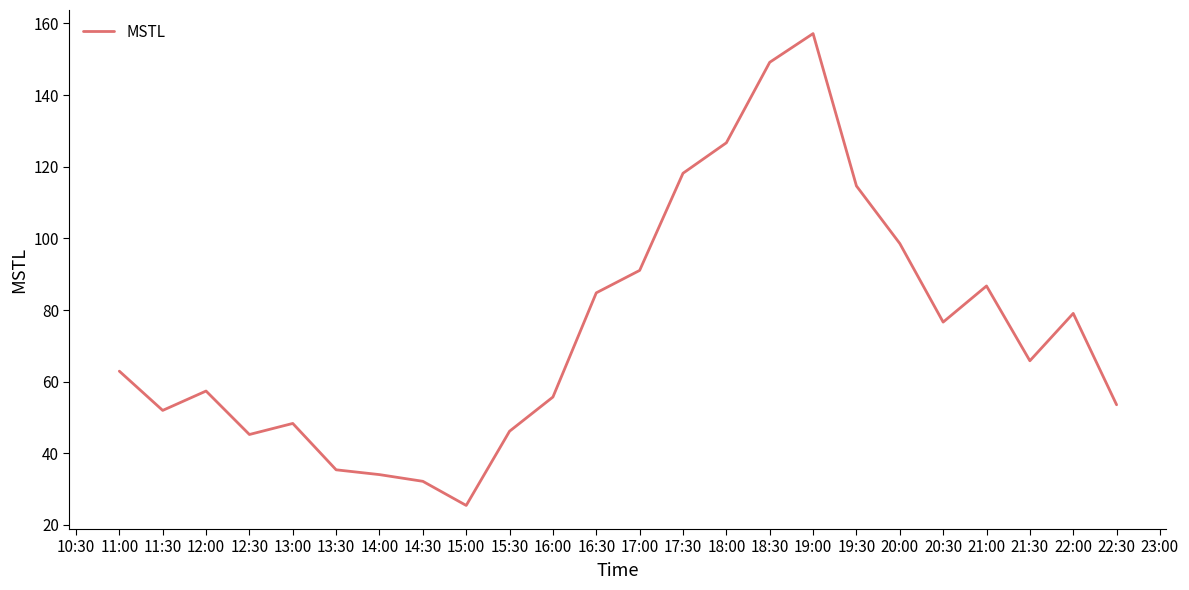

What position from the left is 21:30?

22